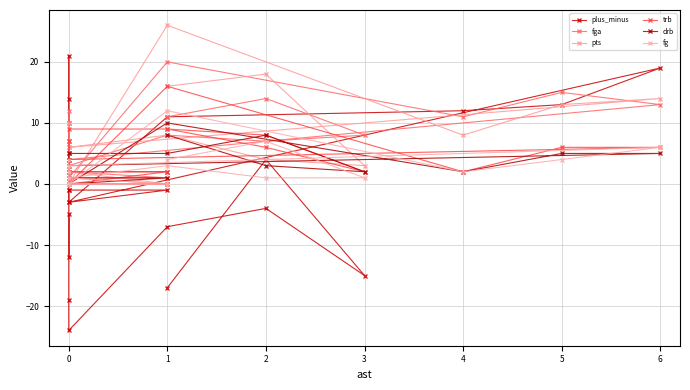

True or false: drb and trb cross at least once.

False